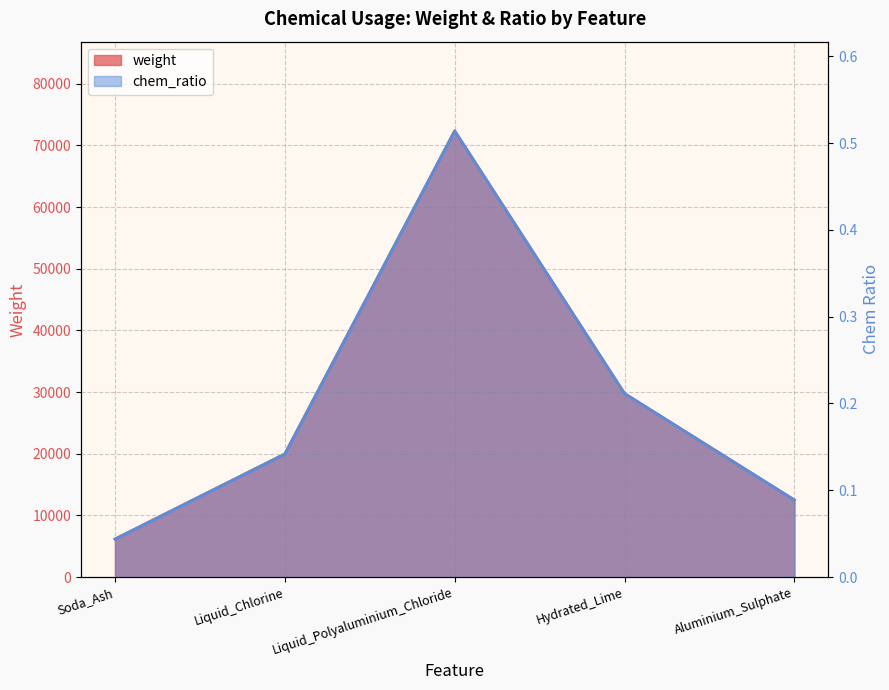

At how many categories does at least one series exceed 2016?

5